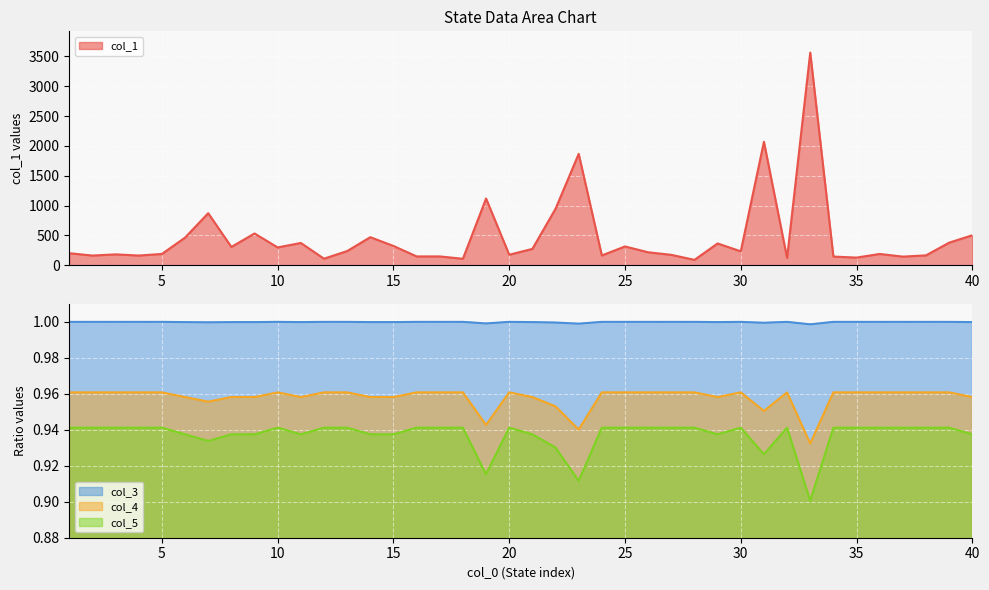

Rank the categories by col_5 value from lowest to highest.

33, 23, 19, 31, 22, 7, 6, 8, 9, 11, 14, 15, 21, 29, 40, 1, 2, 3, 4, 5, 10, 12, 13, 16, 17, 18, 20, 24, 25, 26, 27, 28, 30, 32, 34, 35, 36, 37, 38, 39